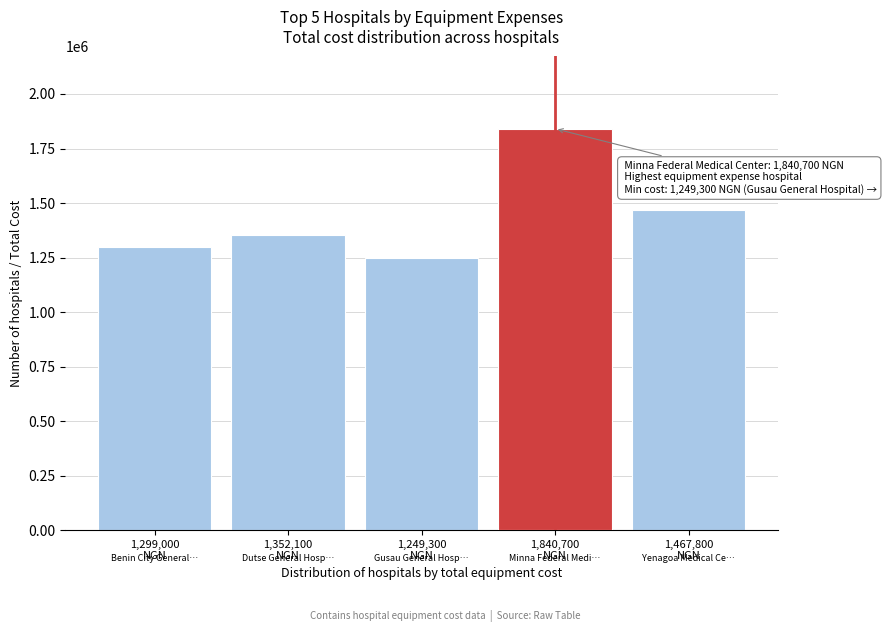

Reading left to right, transcribe all the data shown in this chart.

1299000	1352100	1249300	1840700	1467800